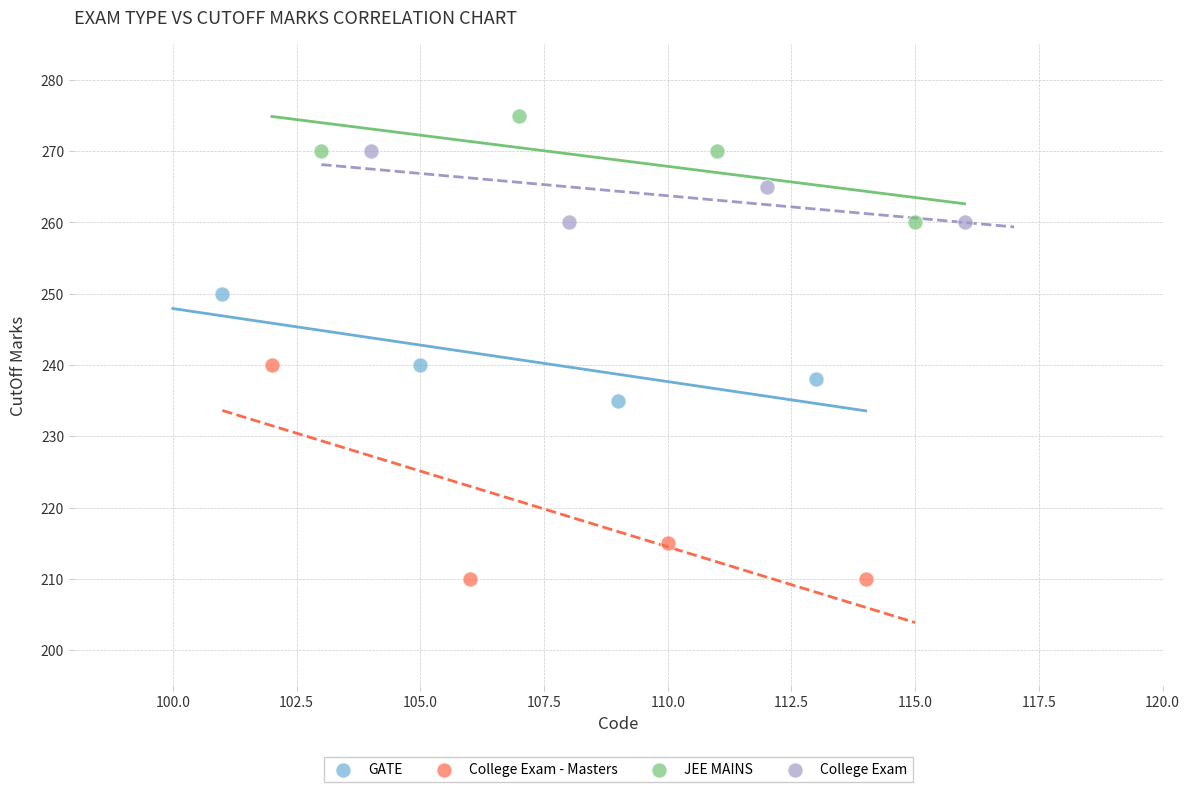

Which series reaches the maximum Y coordinate?

JEE MAINS